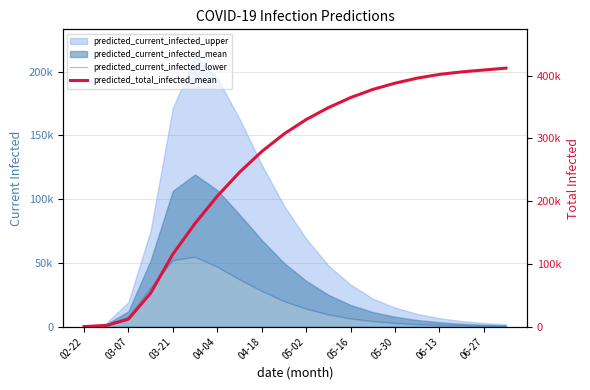

How many lines are shown in the chart?

2